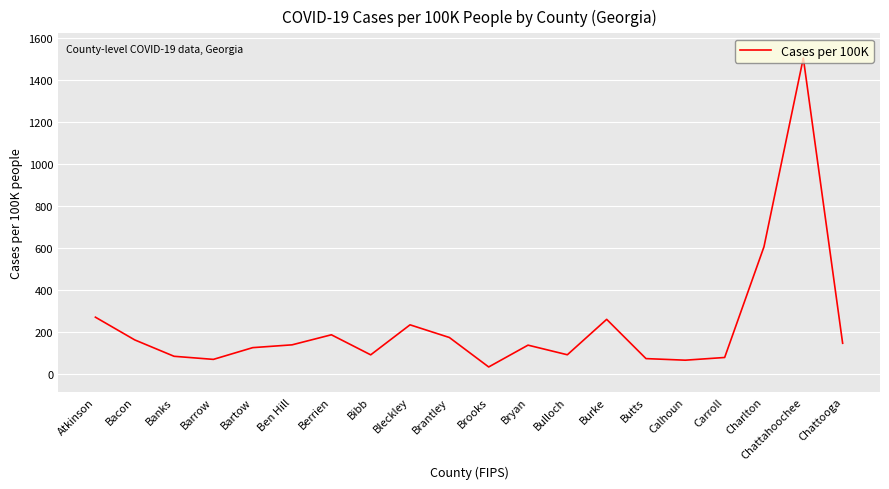

How many series are shown in this chart?

1